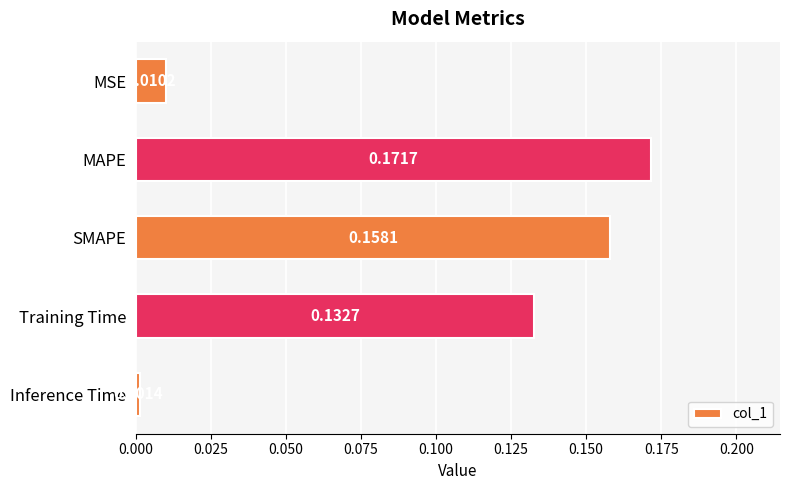

Does the chart contain any negative values?

No